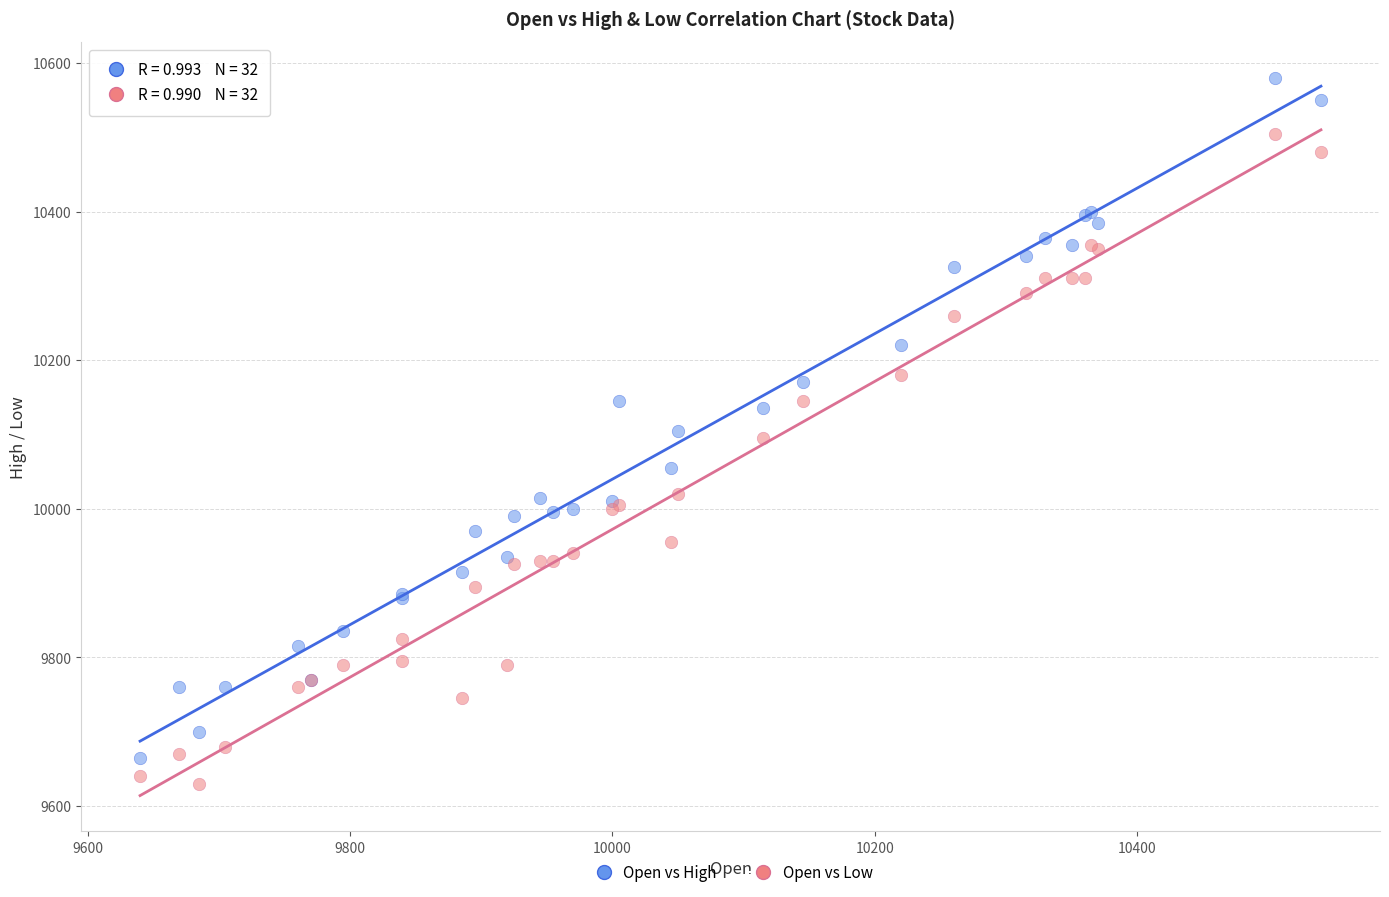

Which series contains the highest Y value?

Open vs High